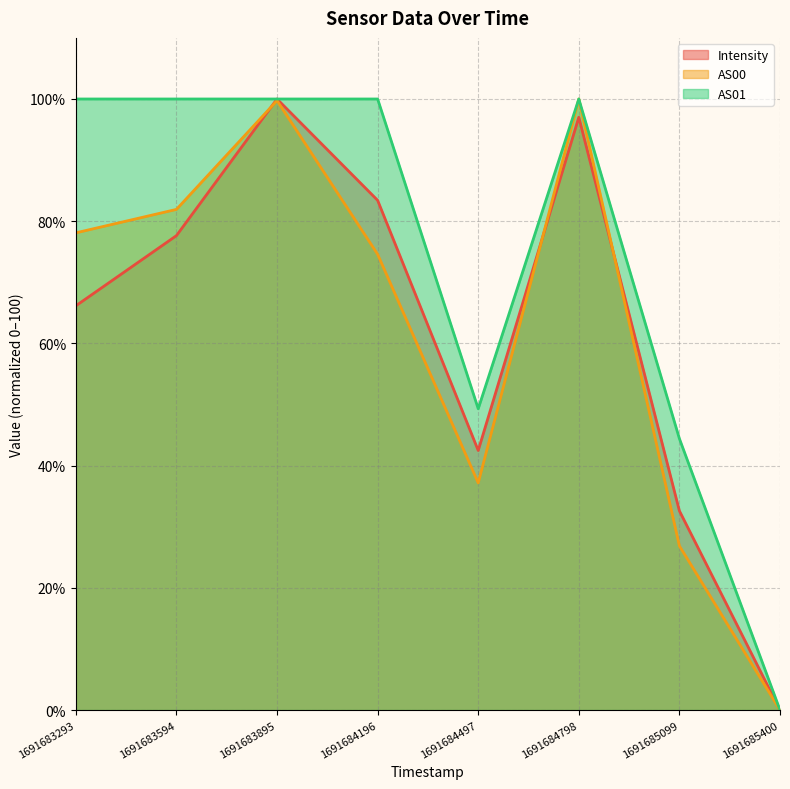

What is the spread (max minus min) of values at 1691683594?

22.4